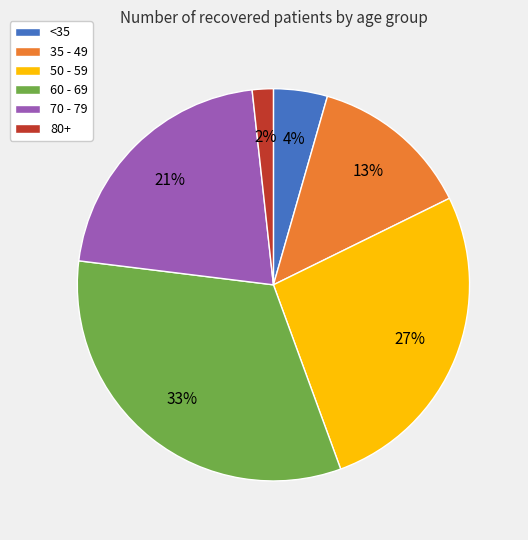

Is there any slice that represents more than half of the pie?

No